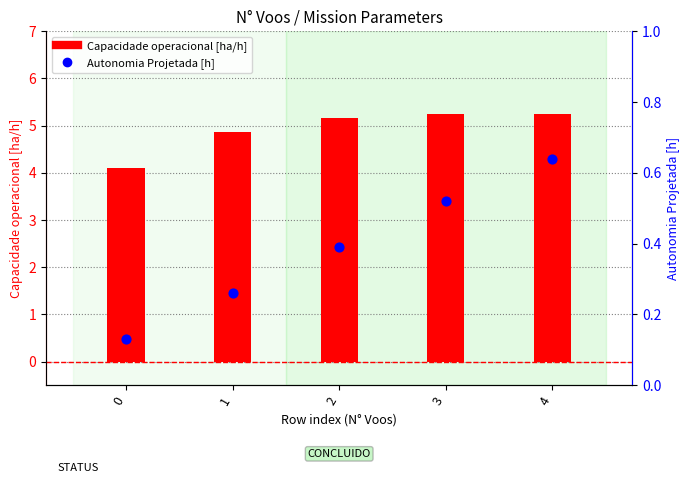

Which series contains the lowest Y value?

Autonomia Projetada [h]